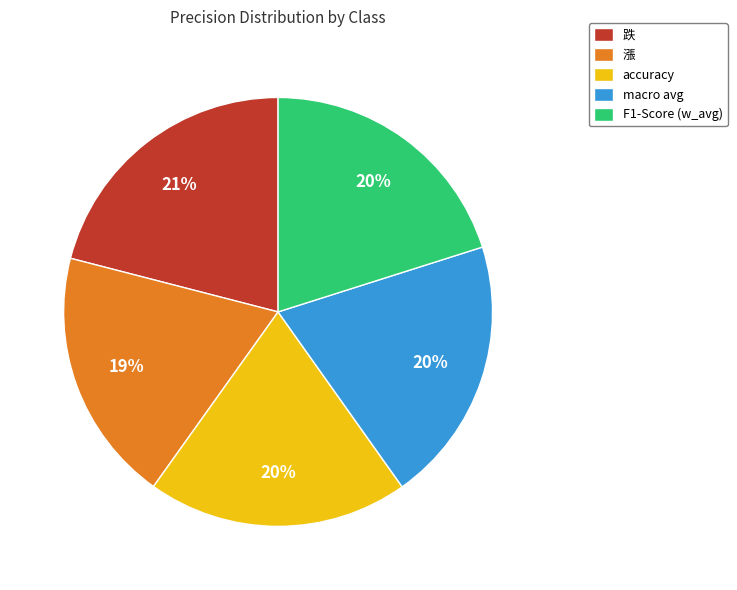

How many slices are in this pie chart?

5